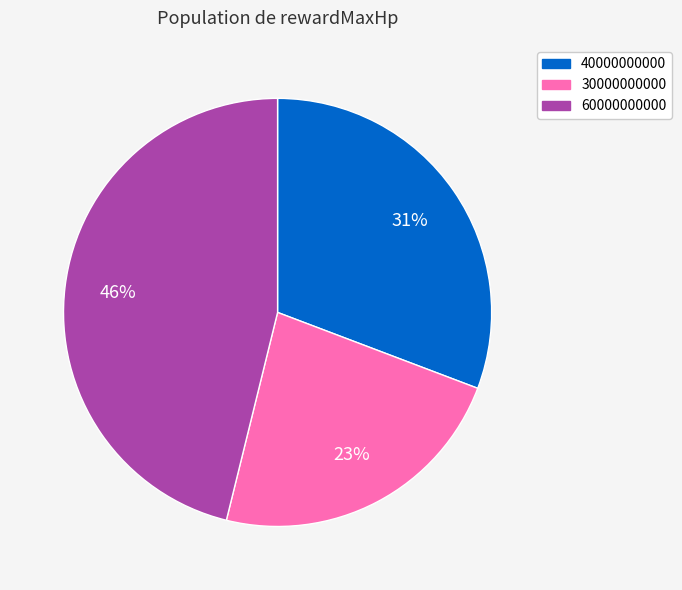

To the nearest percent, what is the average slice percentage?

33%